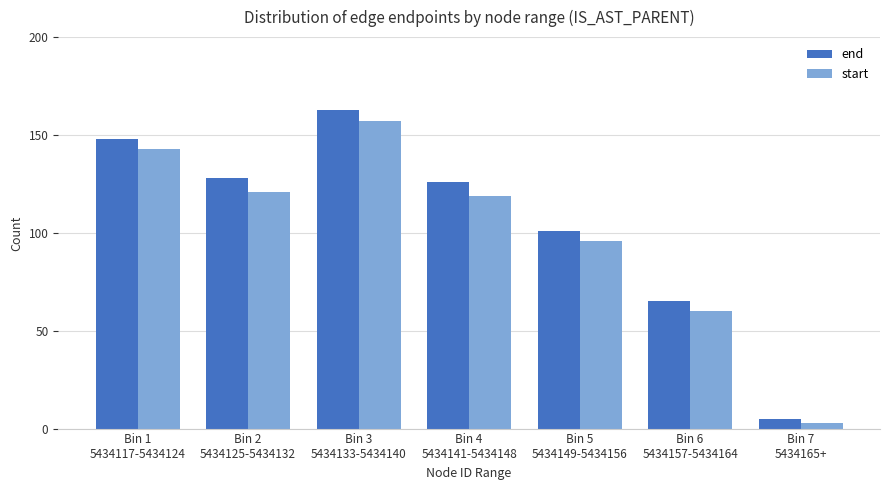

Reading left to right, what are all the values shown in this chart?

end: 148	128	163	126	101	65	5
start: 143	121	157	119	96	60	3